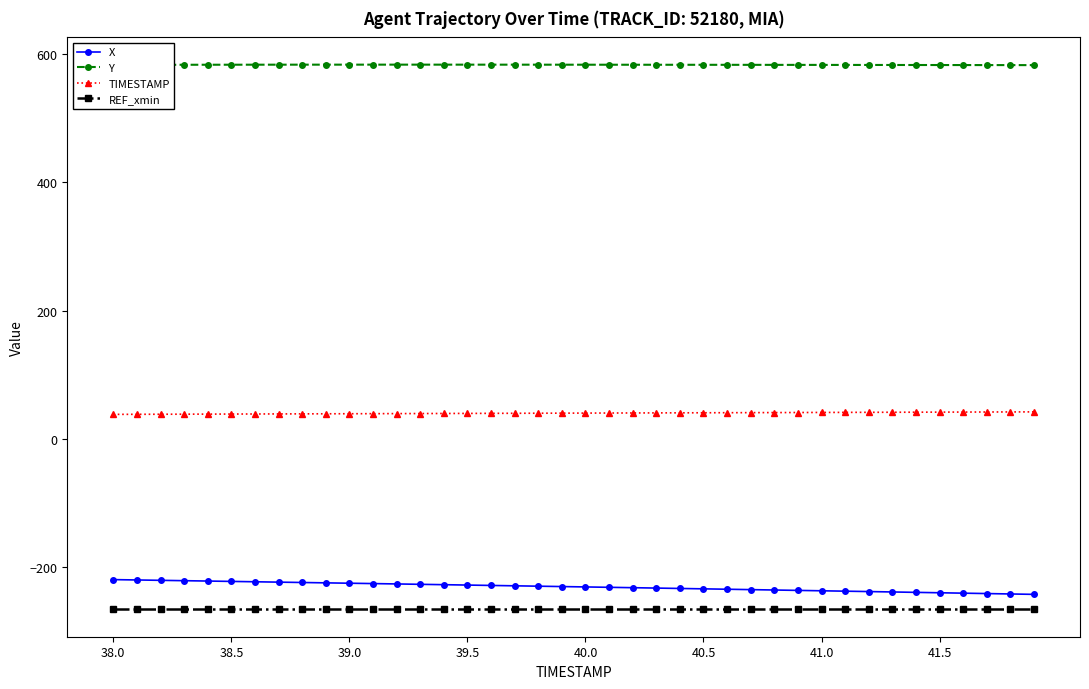

What is the difference between the maximum and minimum values in the X series?

23.0